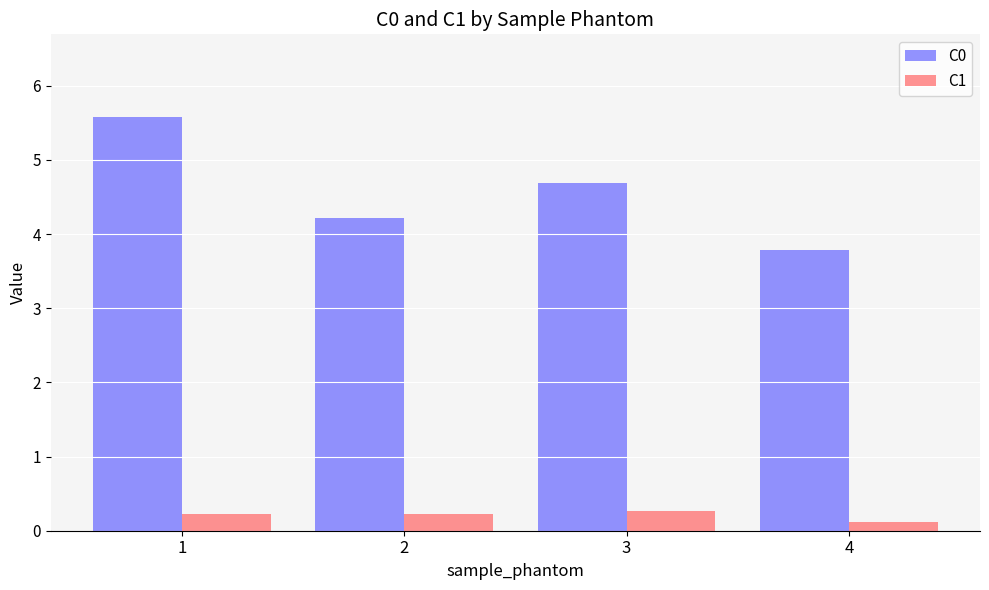

How many bars are there in each group?

2